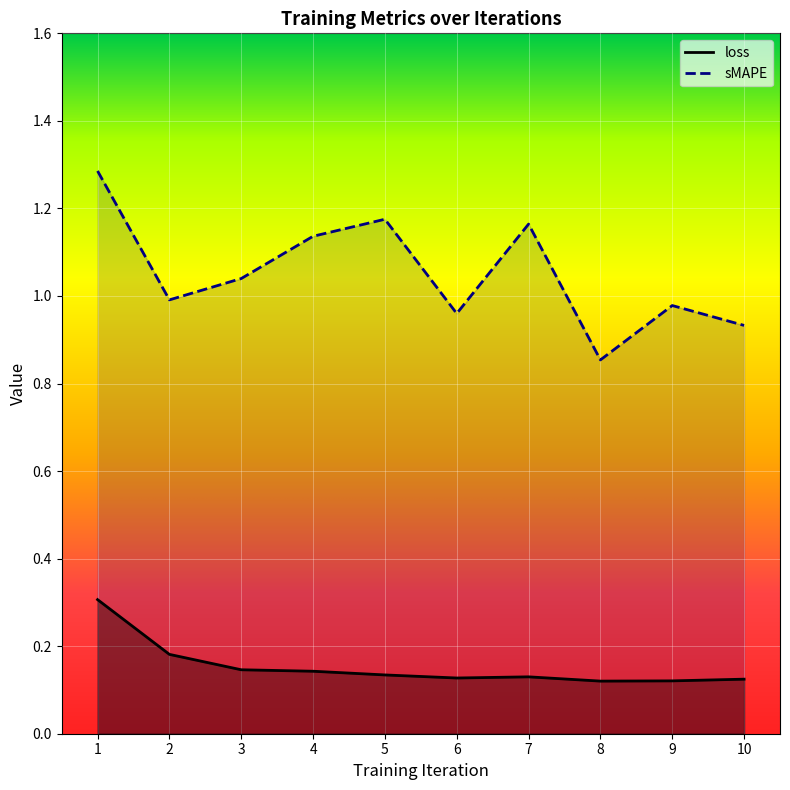

Between 5 and 7, which series saw the biggest shift?

sMAPE